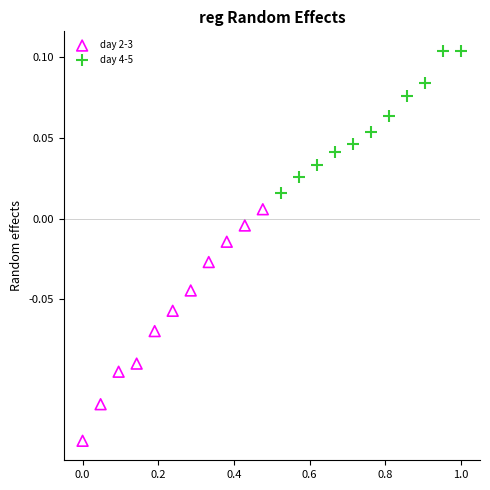

Which series reaches the minimum Y coordinate?

day 2-3